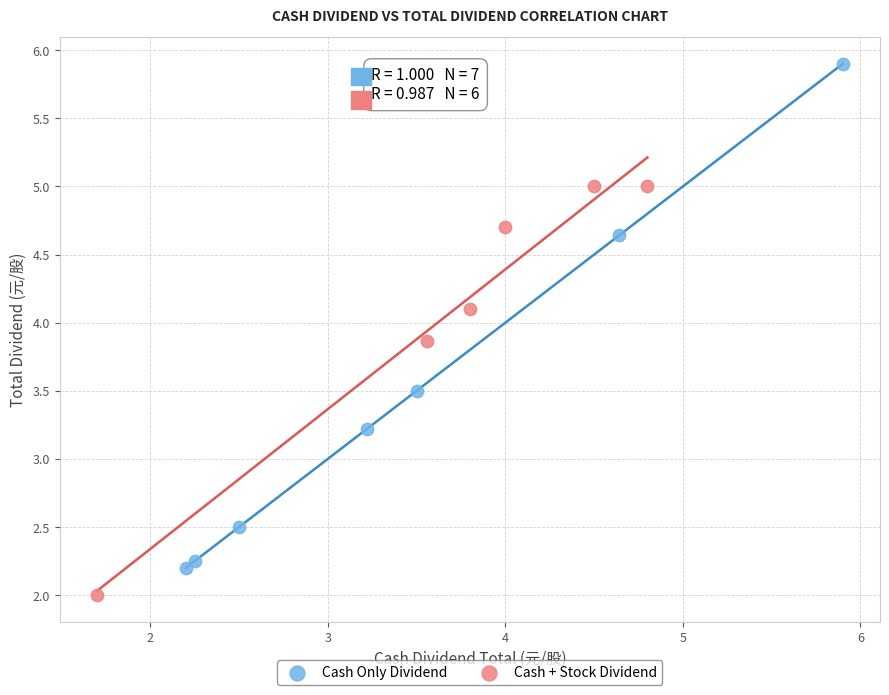

Which series reaches the maximum Y coordinate?

Cash Only Dividend